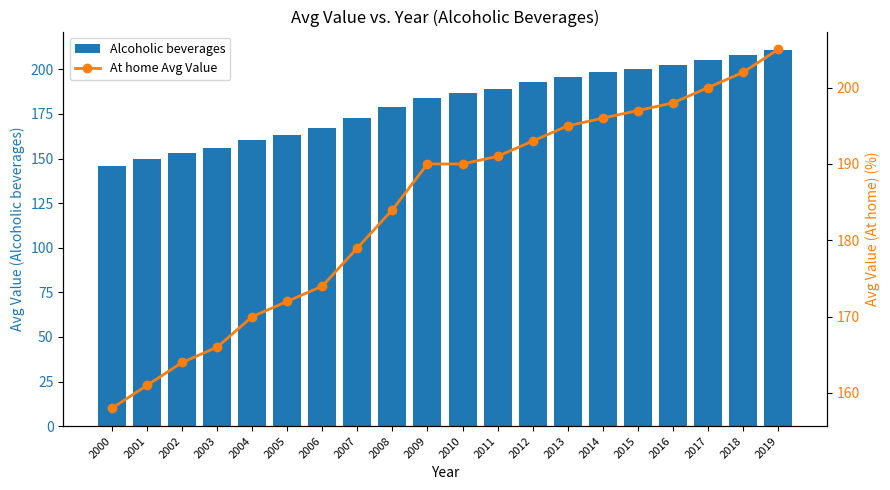

Which series has the largest total across all categories?

At home Avg Value